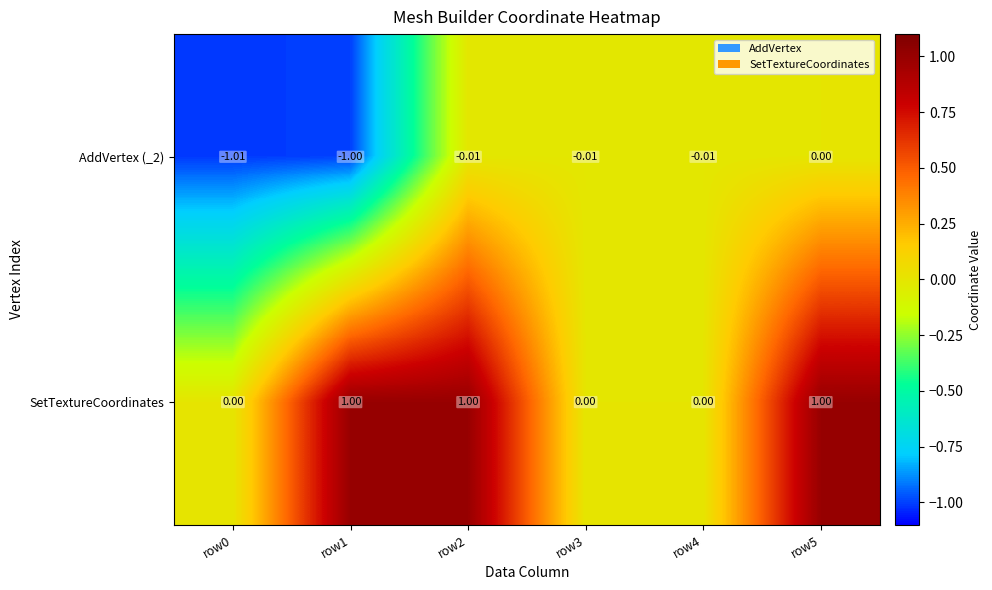

Rank the series at row2 from lowest to highest value.

AddVertex (_2), SetTextureCoordinates